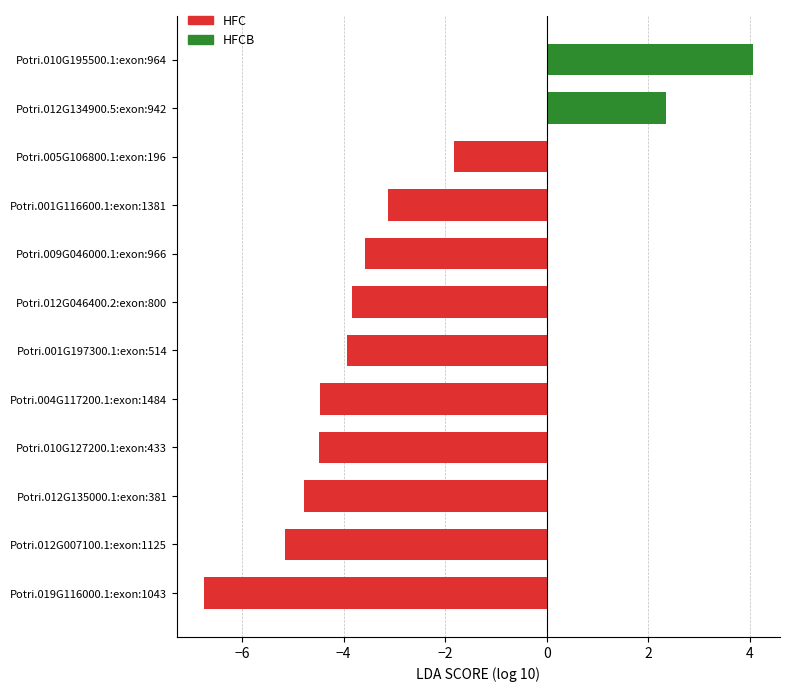

What is the sum of the values at Potri.001G116600.1:exon:1381 and Potri.012G134900.5:exon:942?

-0.8